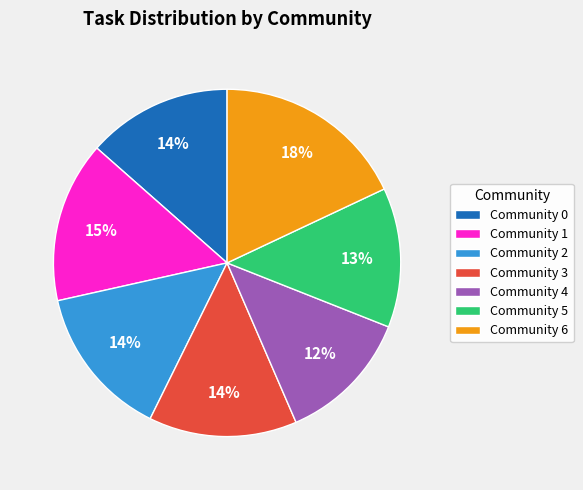

Does Community 3 account for over 50% of the chart?

No